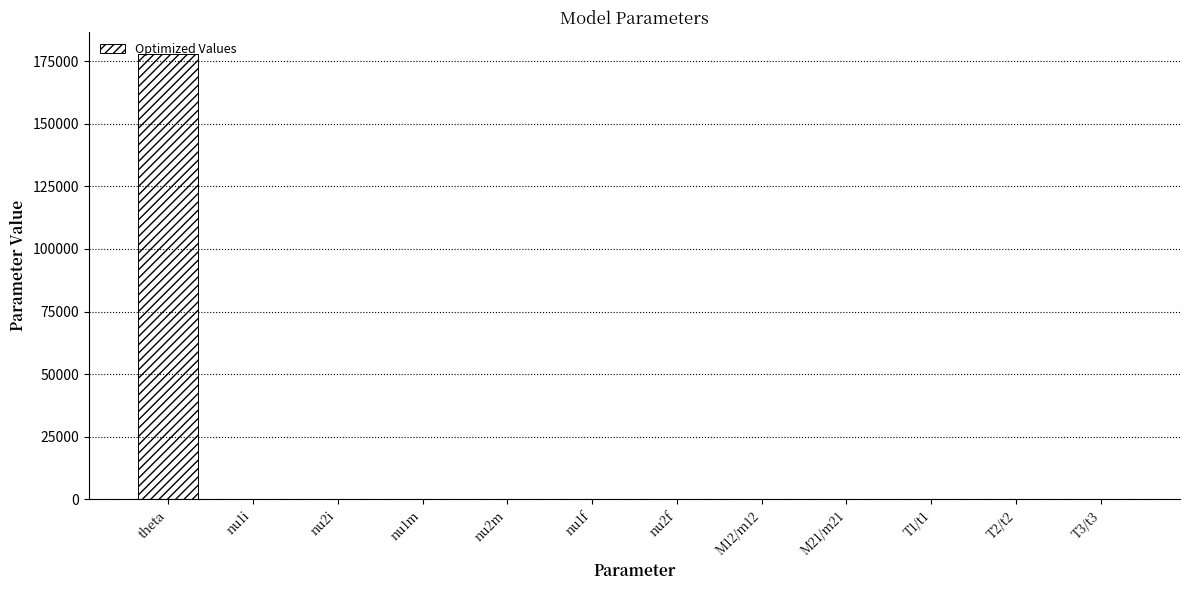

What is the sum of all values?

177883.7